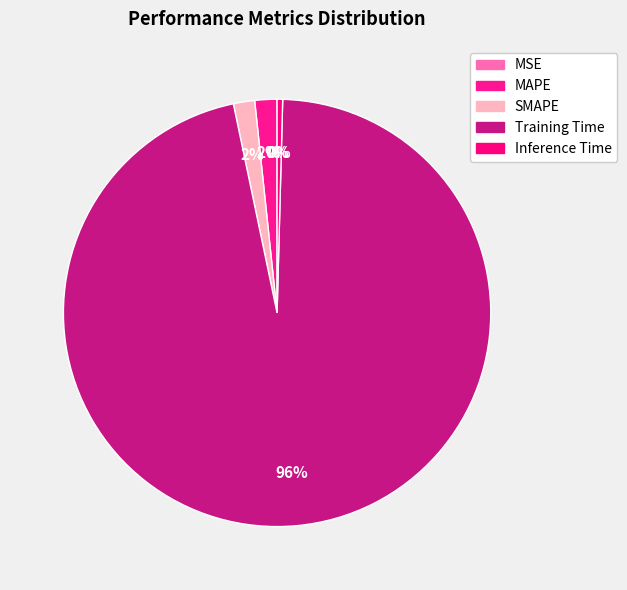

Rank the categories by value from highest to lowest.

Training Time, MAPE, SMAPE, Inference Time, MSE